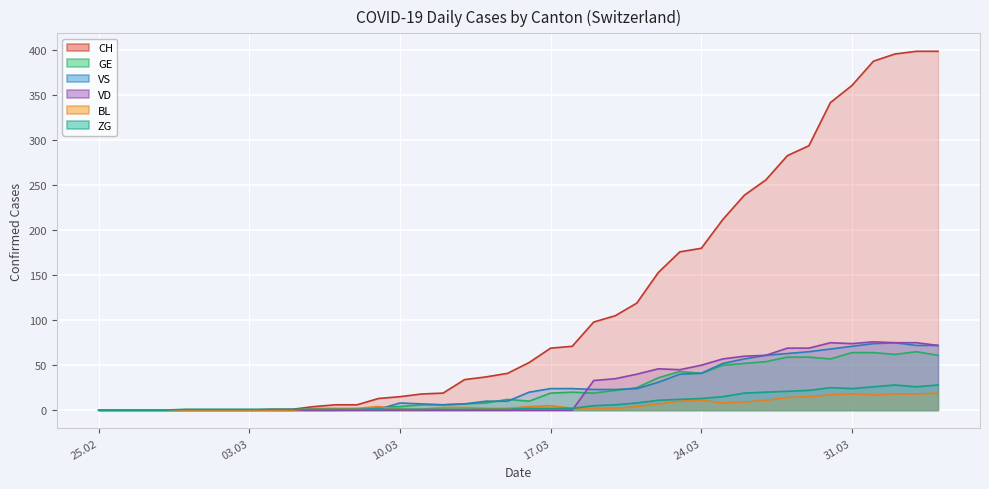

True or false: GE and VS cross at least once.

True